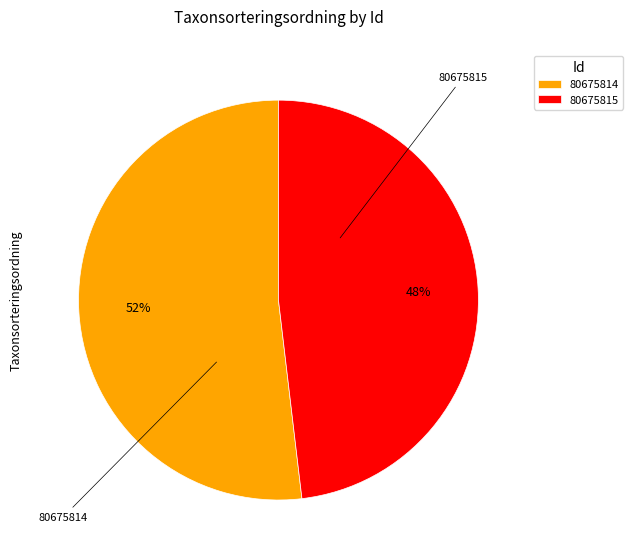

What is the largest slice in the pie chart?

80675814